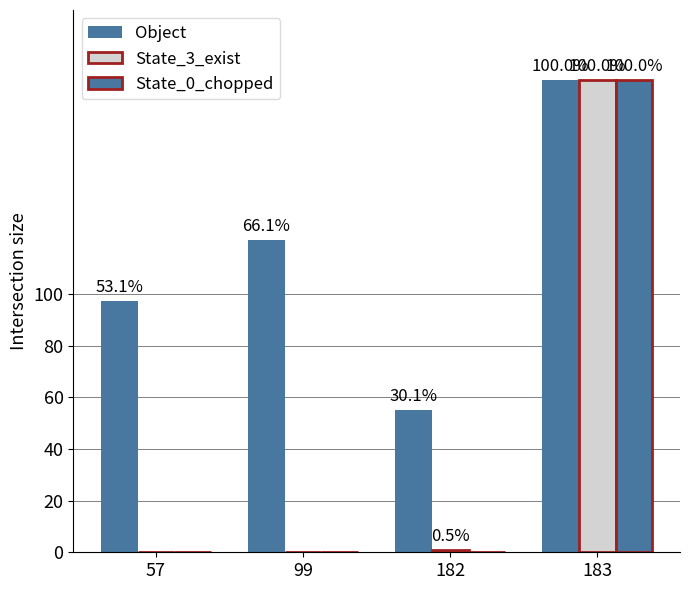

Are the bars grouped side by side (vs. stacked)?

Yes